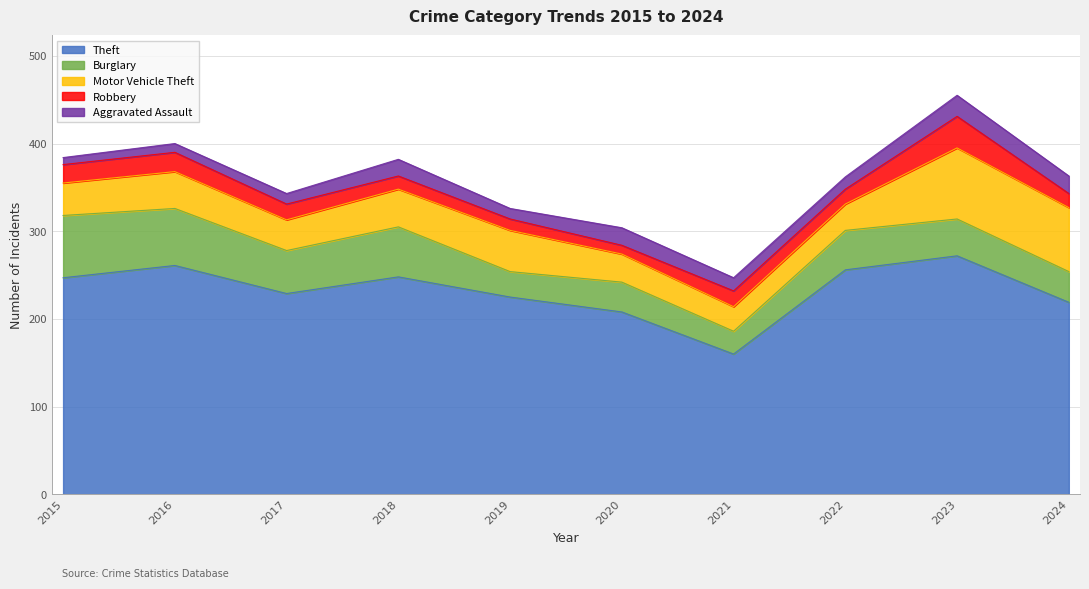

True or false: Burglary has more than 0 points higher than both neighbors.

True